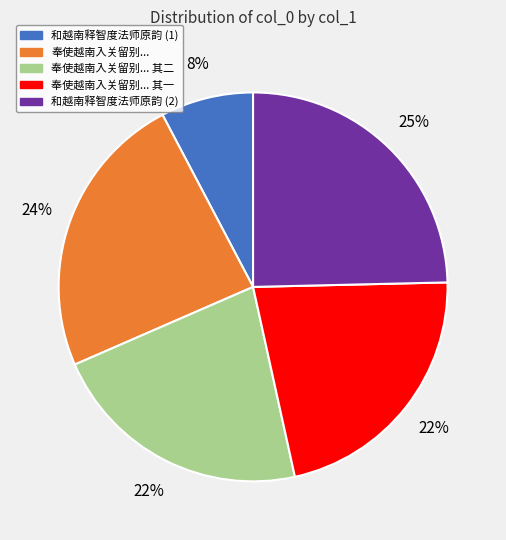

Does any single category account for the majority?

No